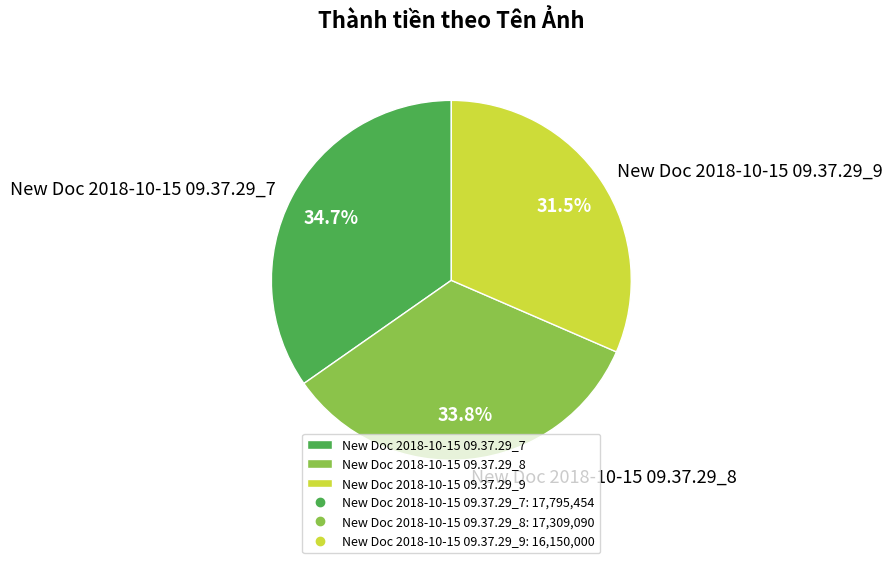

The New Doc 2018-10-15 09.37.29_9 slice represents 22% of the pie. True or false?

False